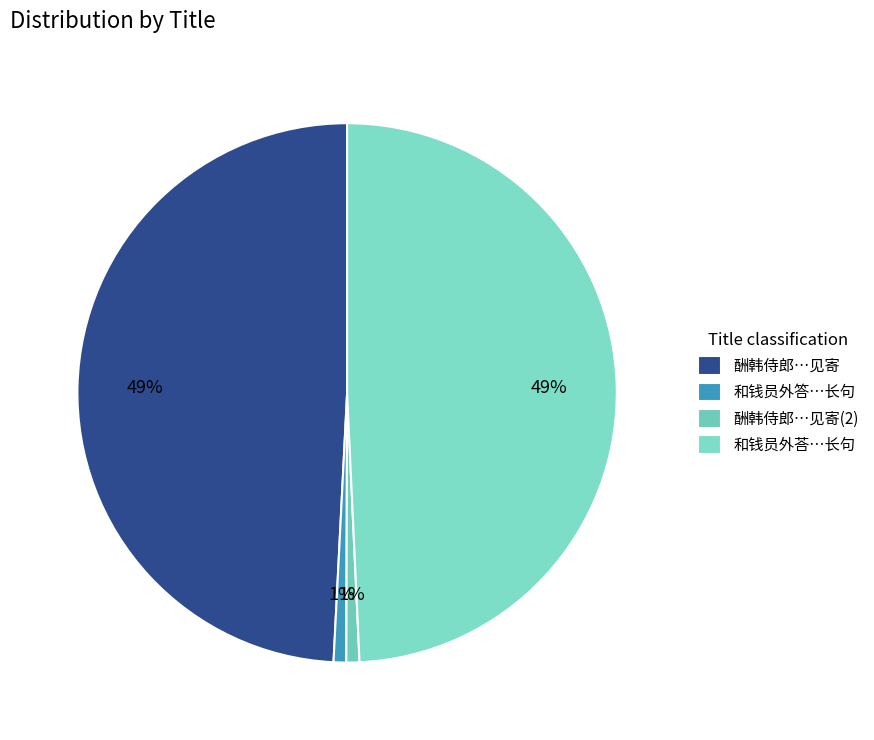

Count the number of slices in the pie.

4